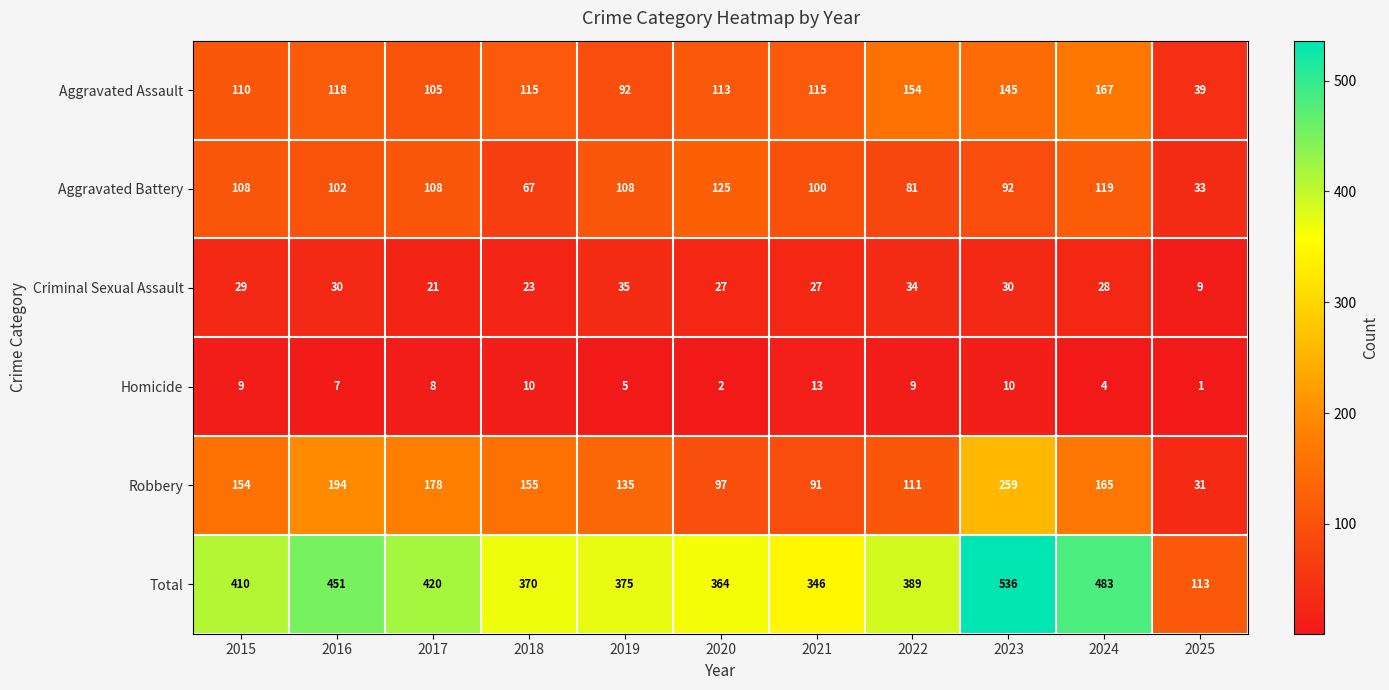

What is the approximate value of Aggravated Assault at 2020, to the nearest 5?

115